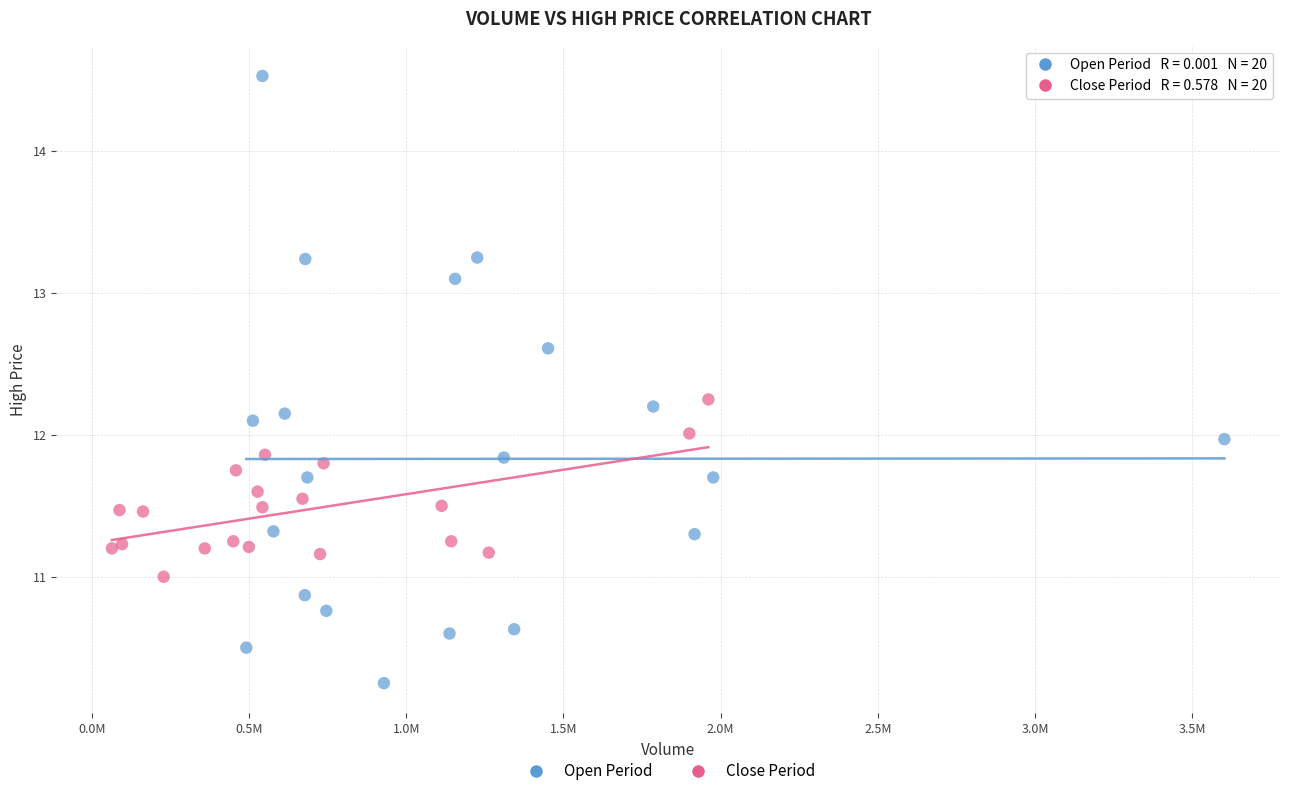

Which series has the widest spread of Y values?

Open Period